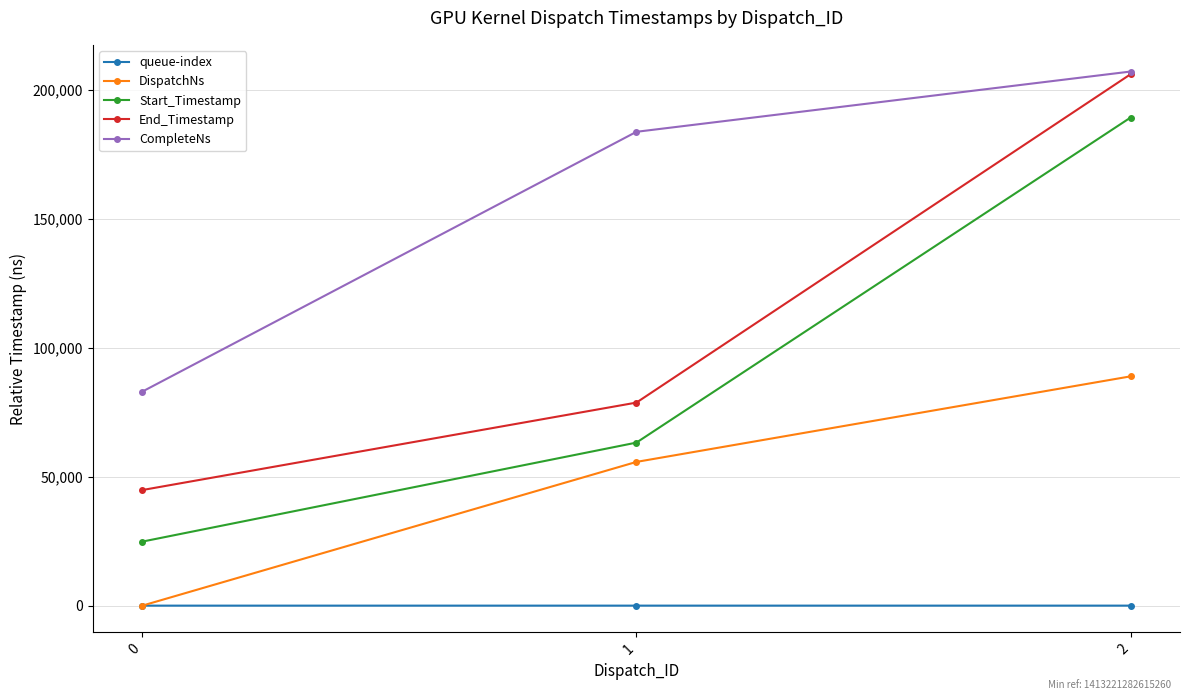

The value of CompleteNs at 0 is 83008. True or false?

True